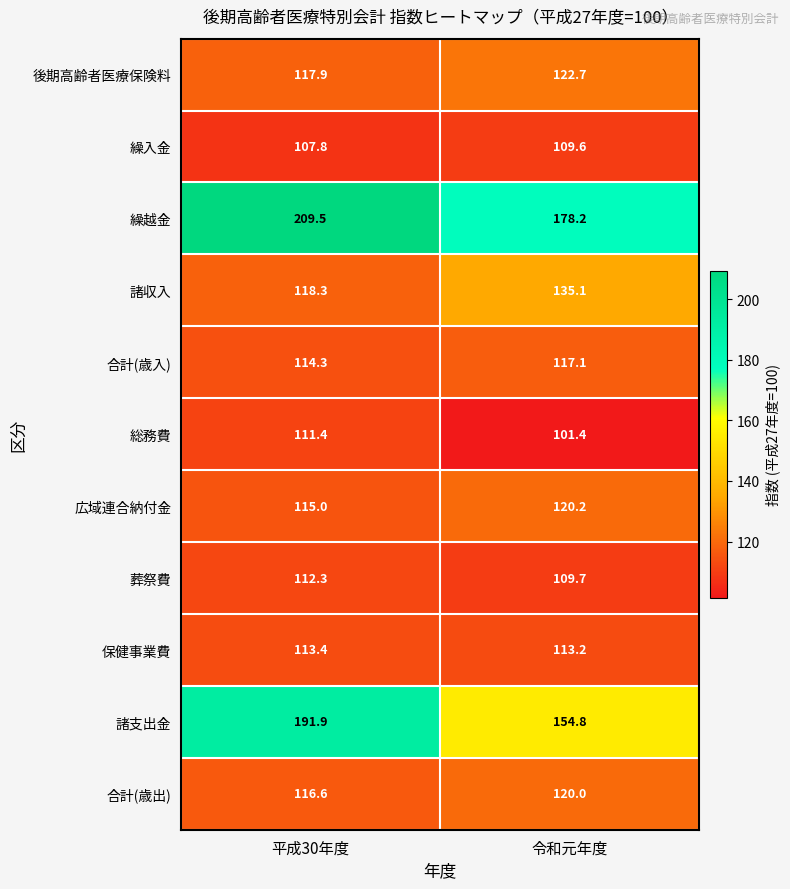

The 合計(歳入) series shows 117.1 at 令和元年度. True or false?

True